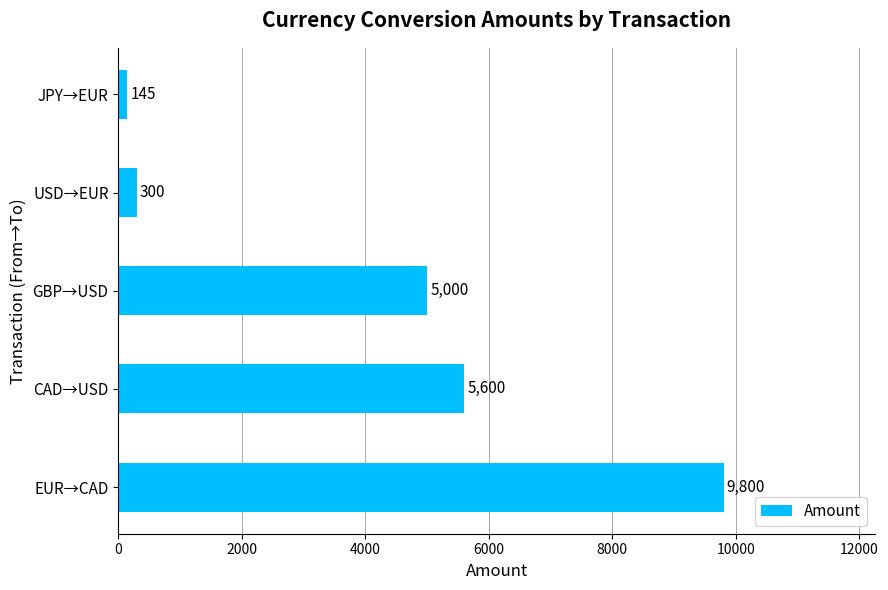

How many bars are there in total?

5